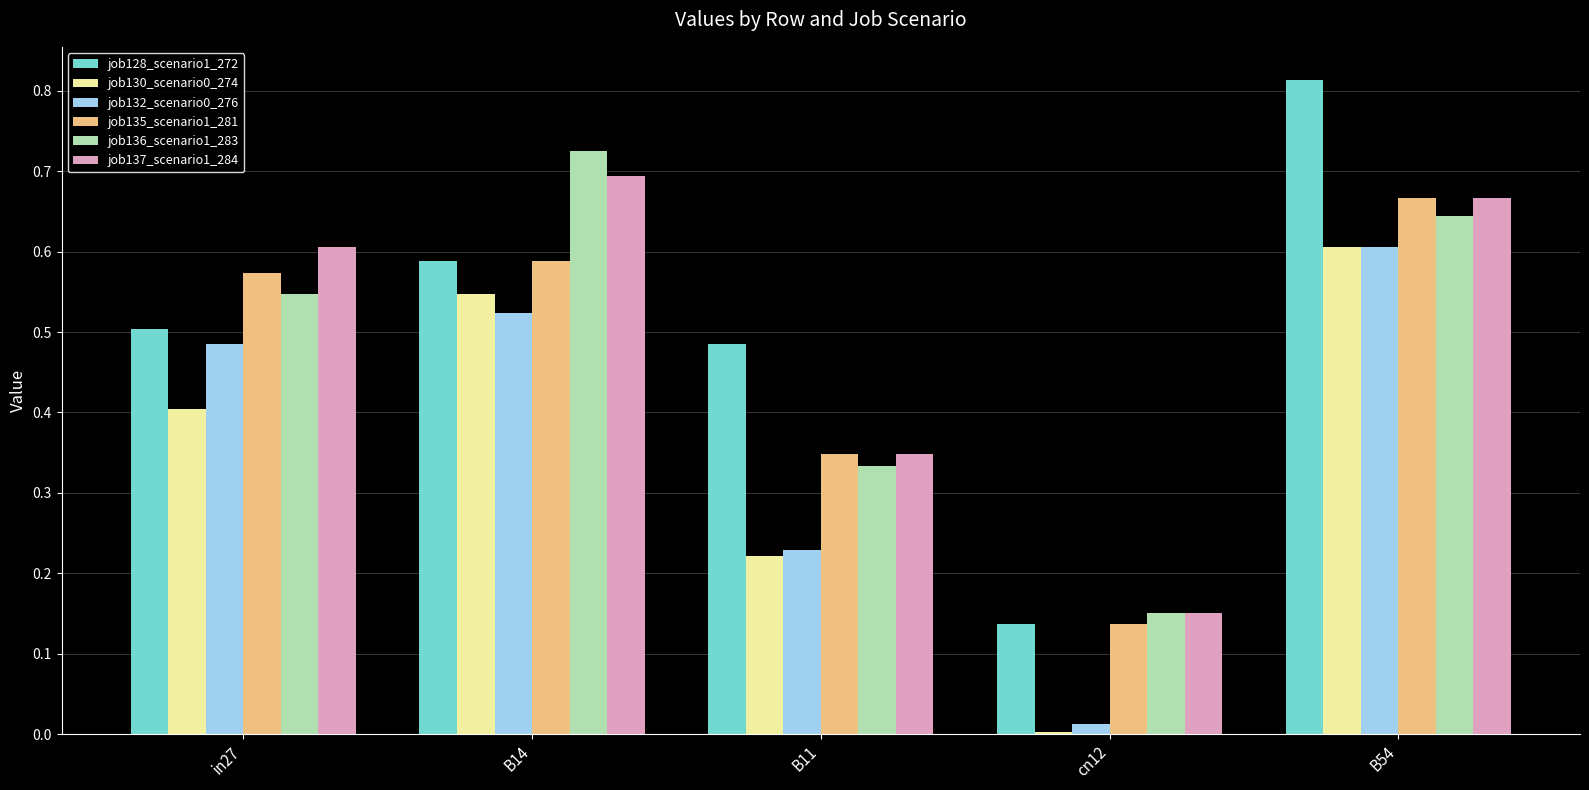

Rank the categories by job132_scenario0_276 value from highest to lowest.

B54, B14, in27, B11, cn12